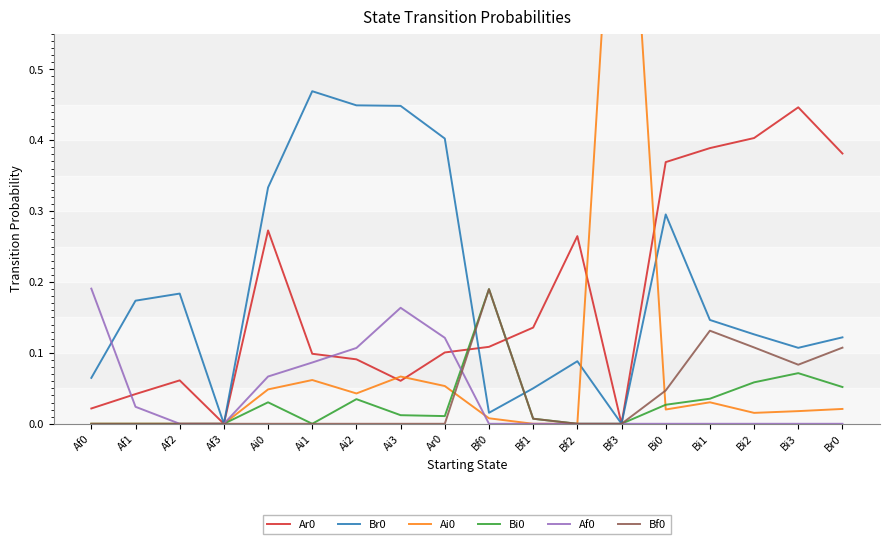

At which category is the sum across all series the highest?

Bf3